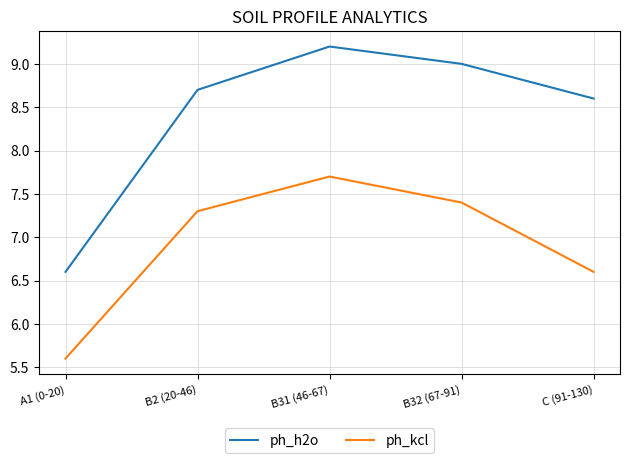

How many values in the ph_h2o series are below 8?

1